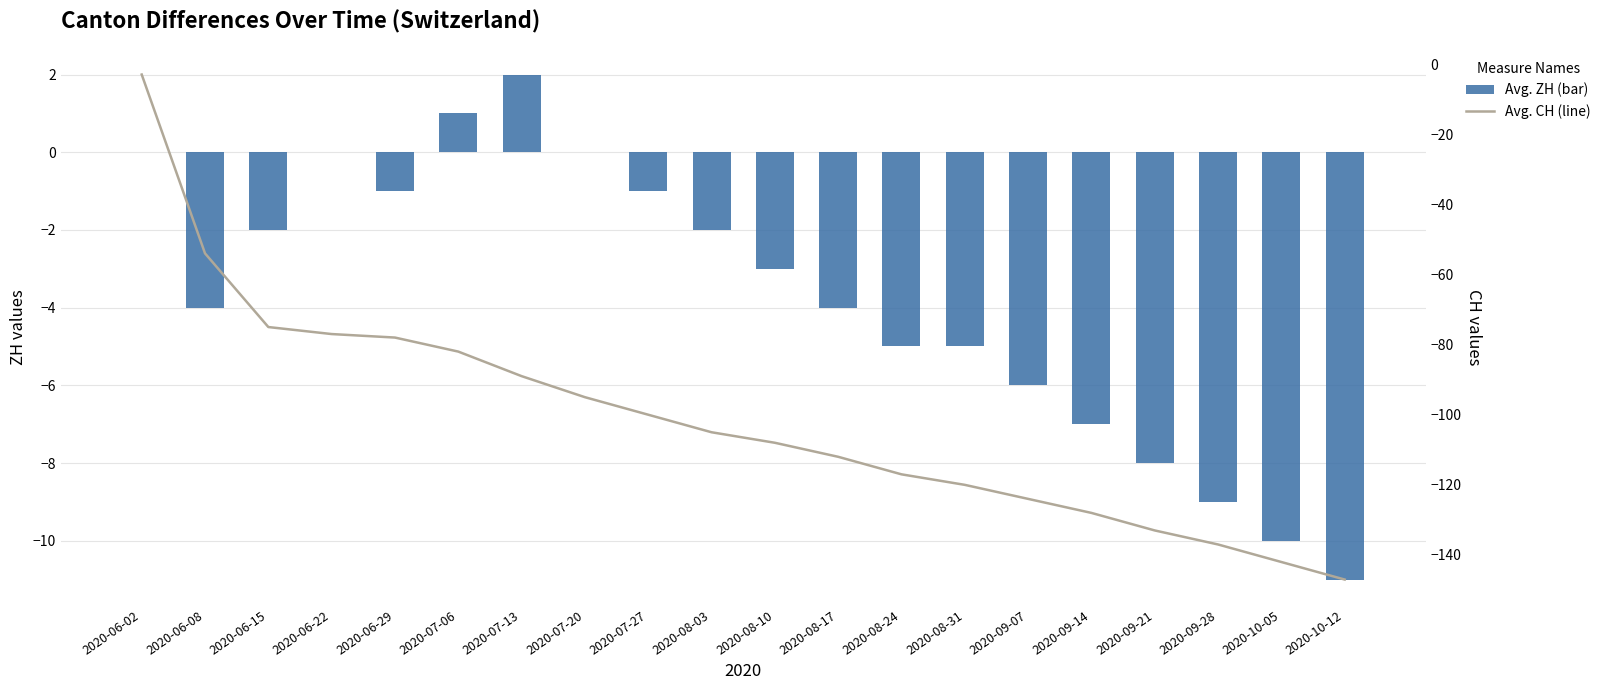

How many groups of bars are there?

20